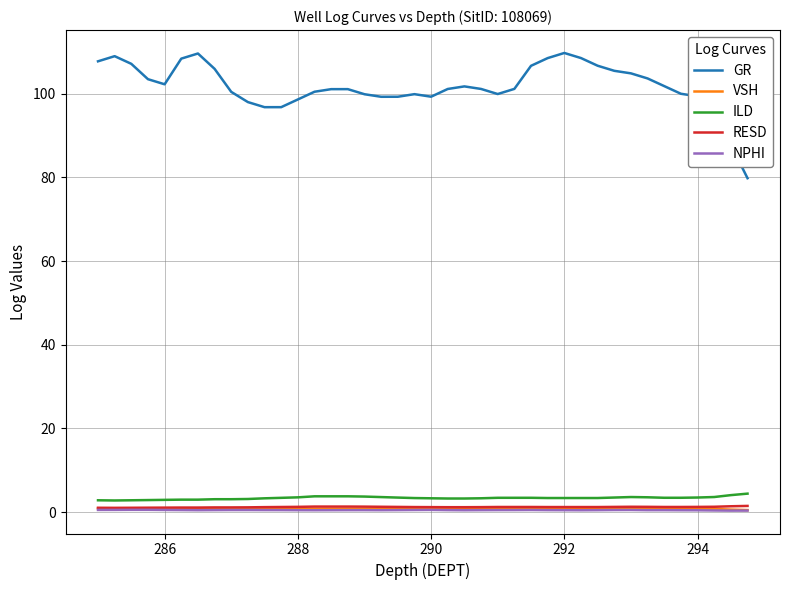

Which series has the largest range (max minus min)?

GR